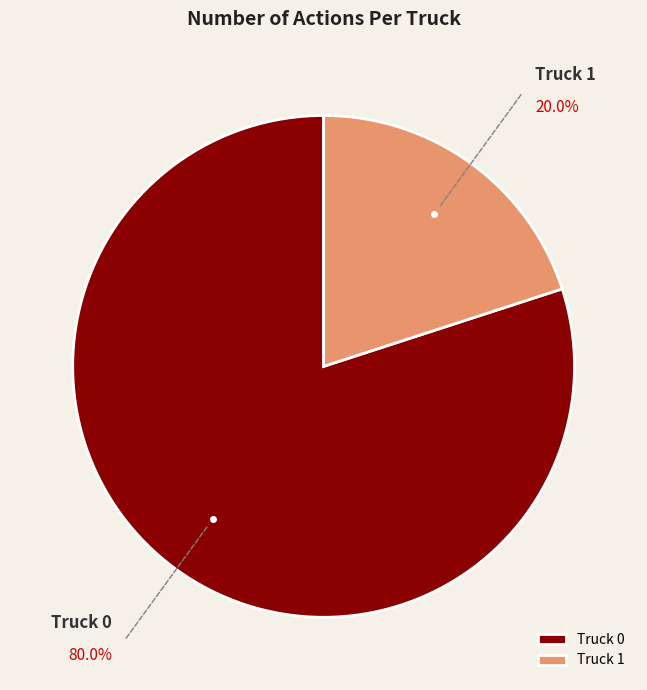

Which slice is the largest?

Truck 0